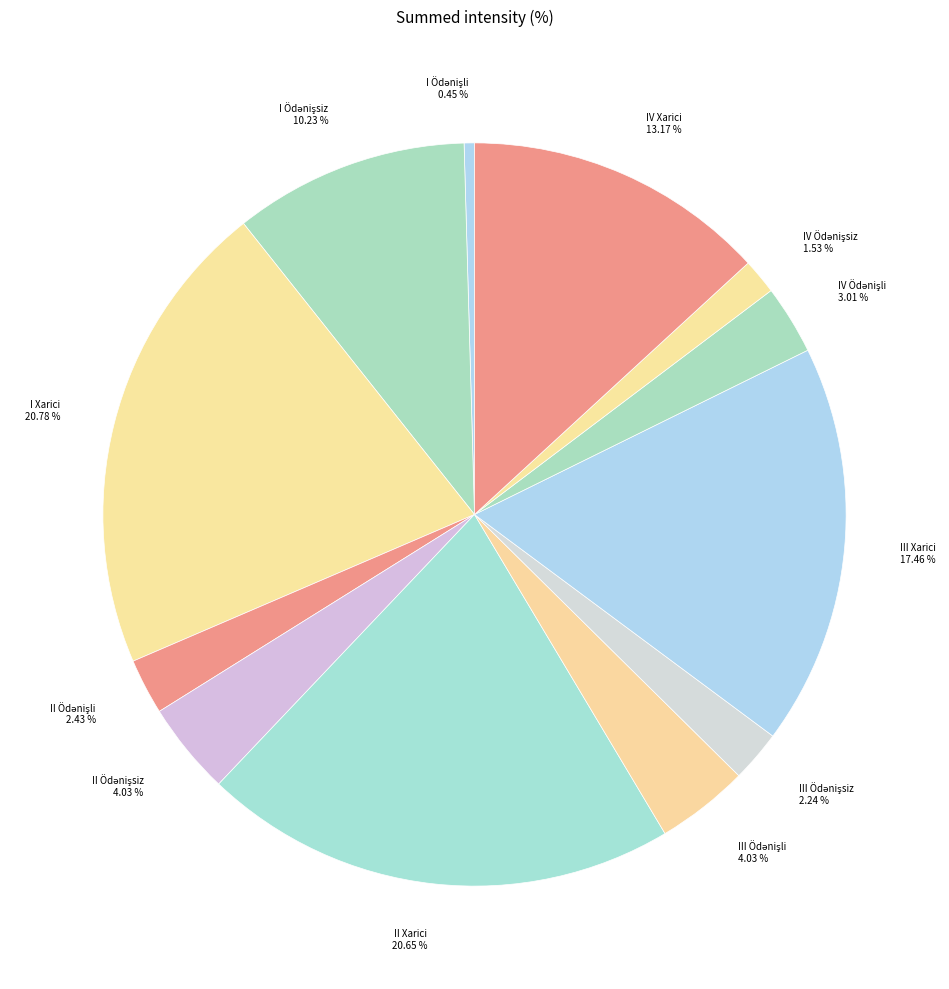

Is there any slice that represents more than half of the pie?

No